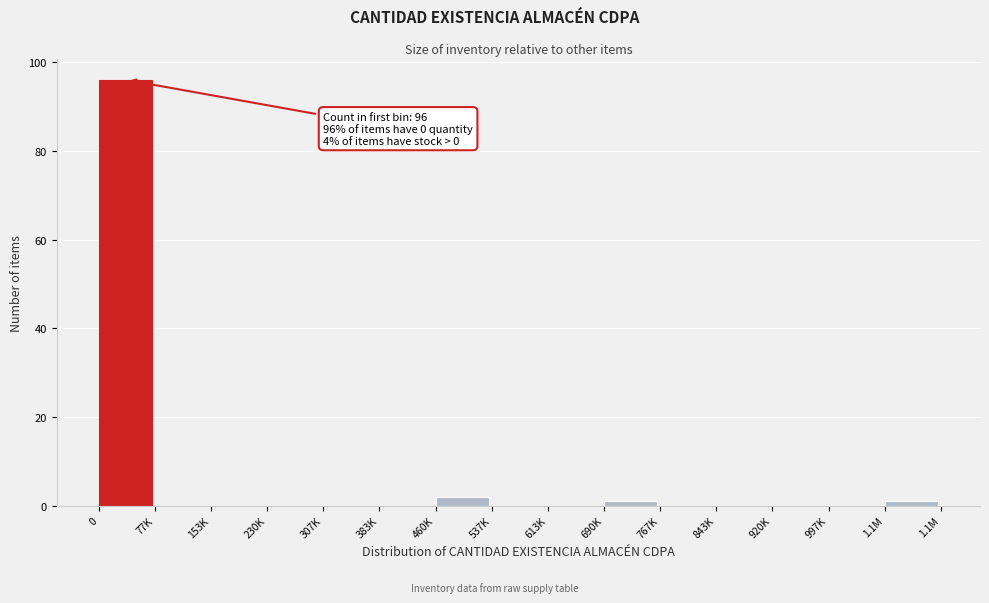

Reading left to right, what are all the values shown in this chart?

0=96	77K=0	153K=0	230K=0	307K=0	383K=0	460K=2	537K=0	613K=0	690K=1	767K=0	843K=0	920K=0	997K=0	1.1M=1